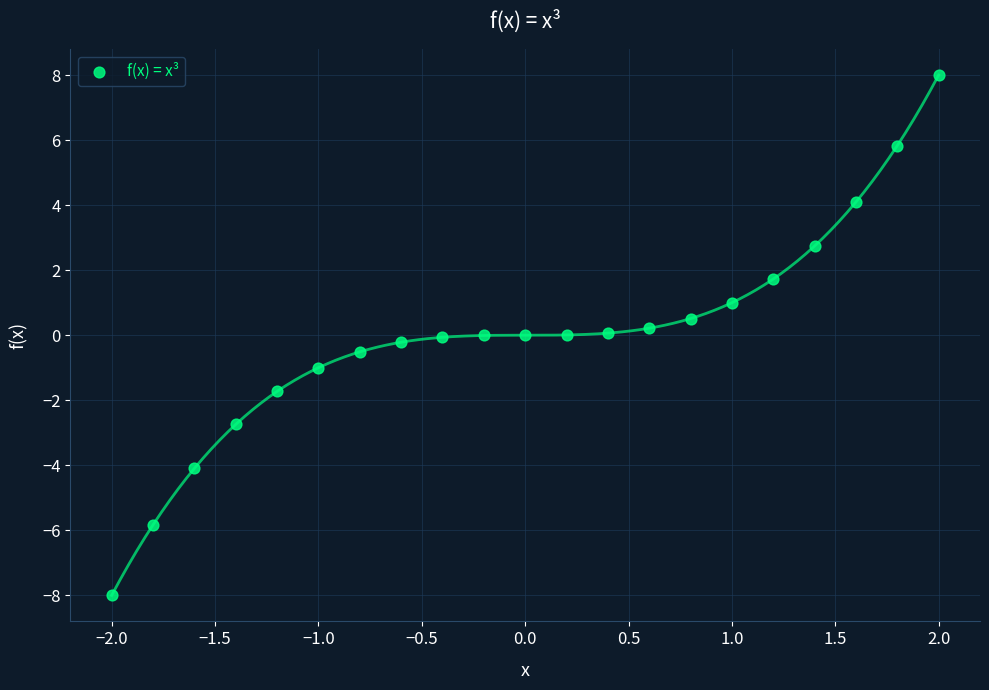

What is the range of X values (max minus min)?

4.0